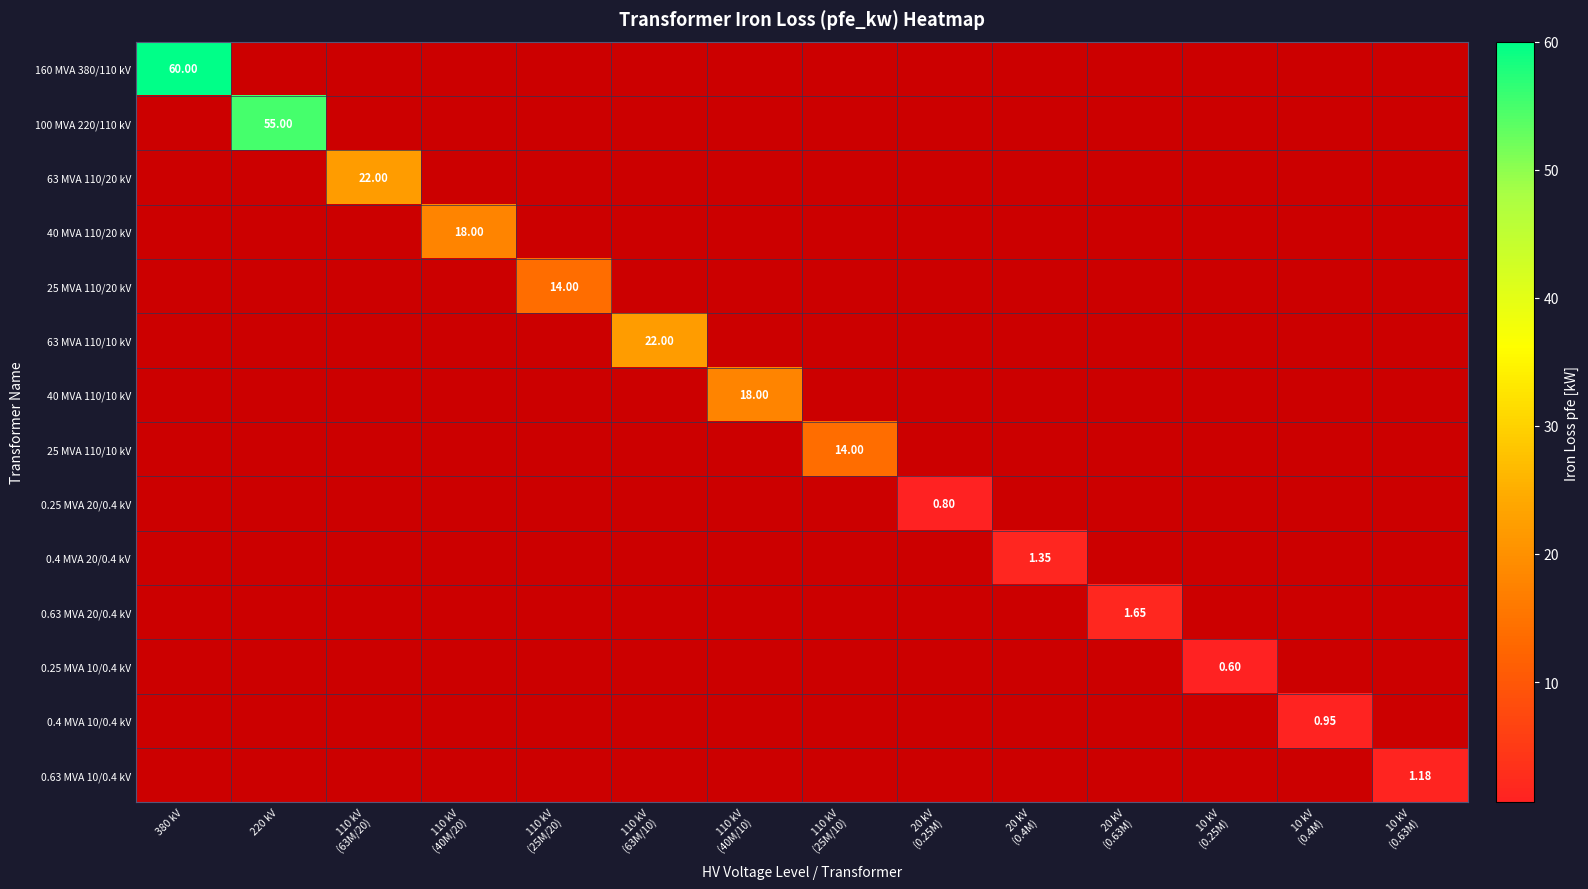

At how many categories does at least one series exceed 39?

2